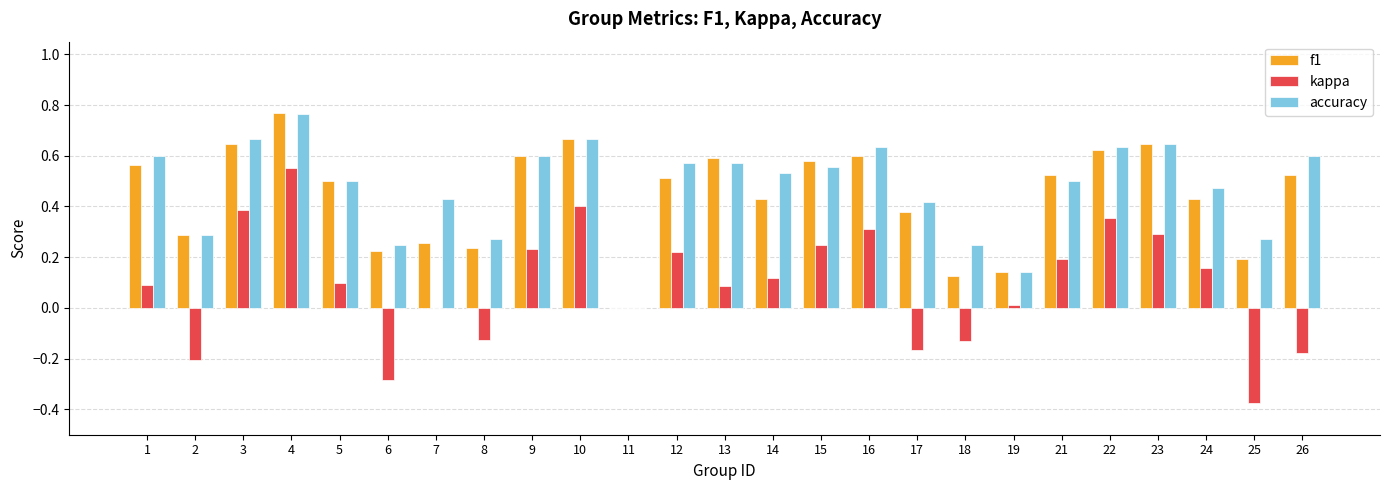

Between 3 and 6, which series saw the biggest shift?

kappa